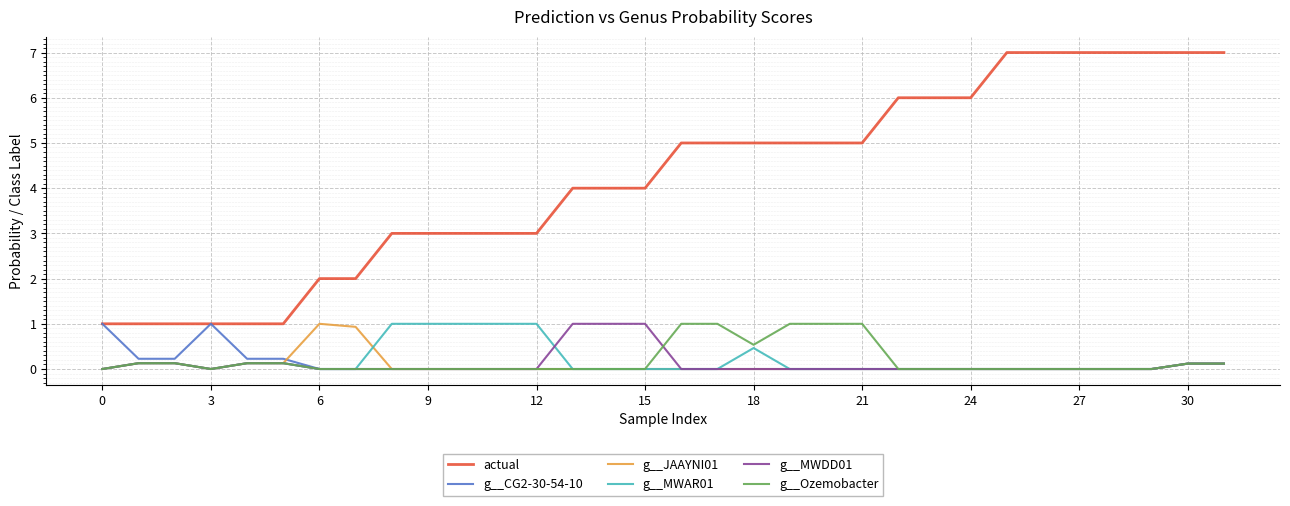

Is this an area chart (filled region under the line)?

No